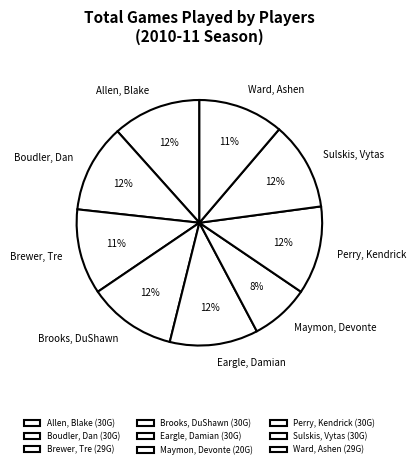

True or false: Perry, Kendrick accounts for 1% of the total.

False